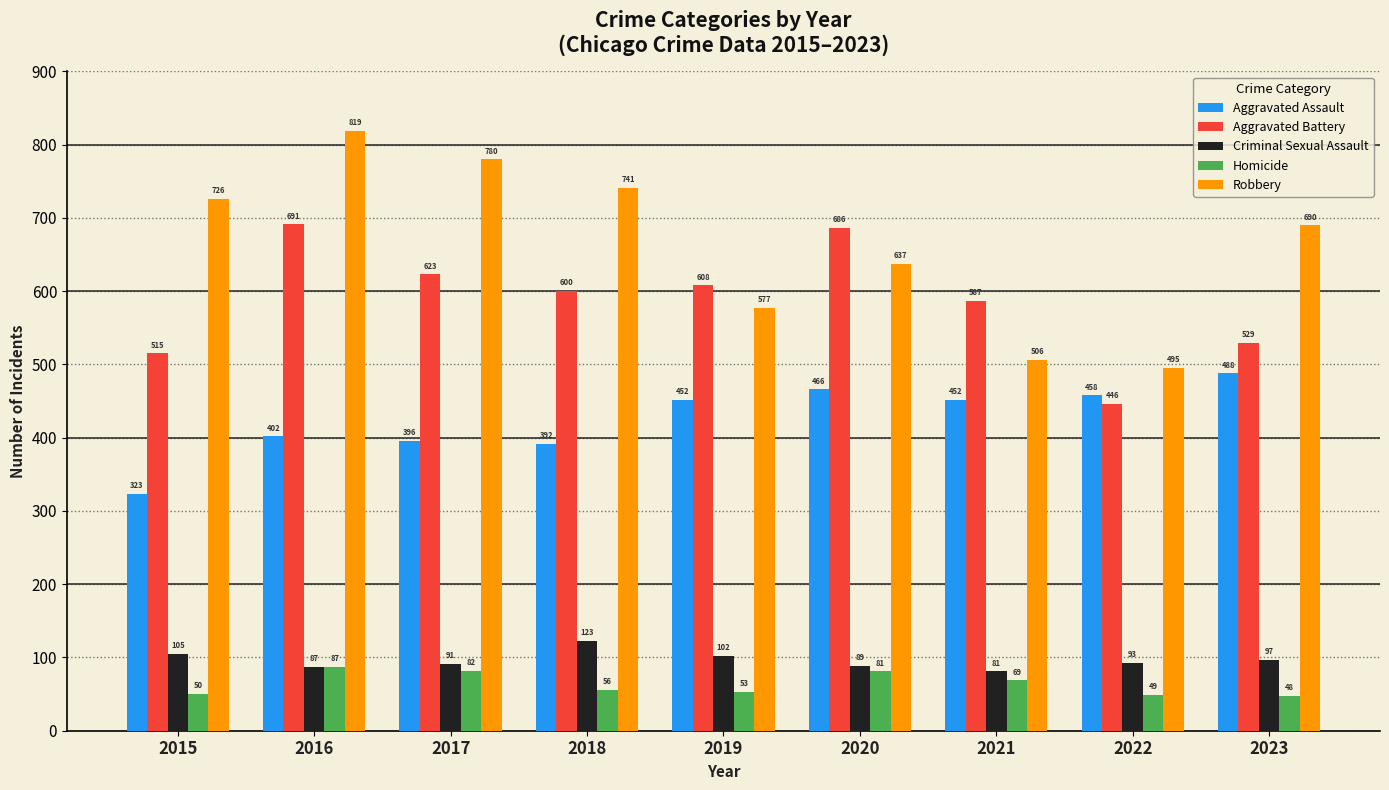

Rank the categories by Homicide value from lowest to highest.

2023, 2022, 2015, 2019, 2018, 2021, 2020, 2017, 2016